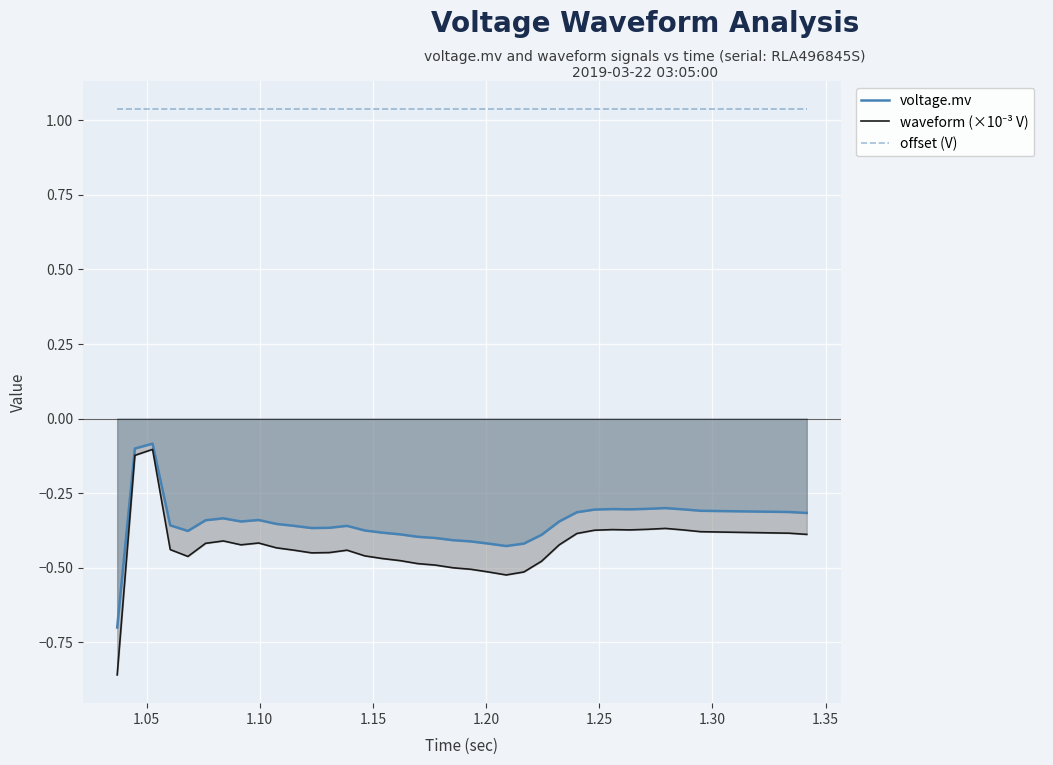

What is the value of the waveform (×10⁻³ V) point at the 27th from the left?

-0.4